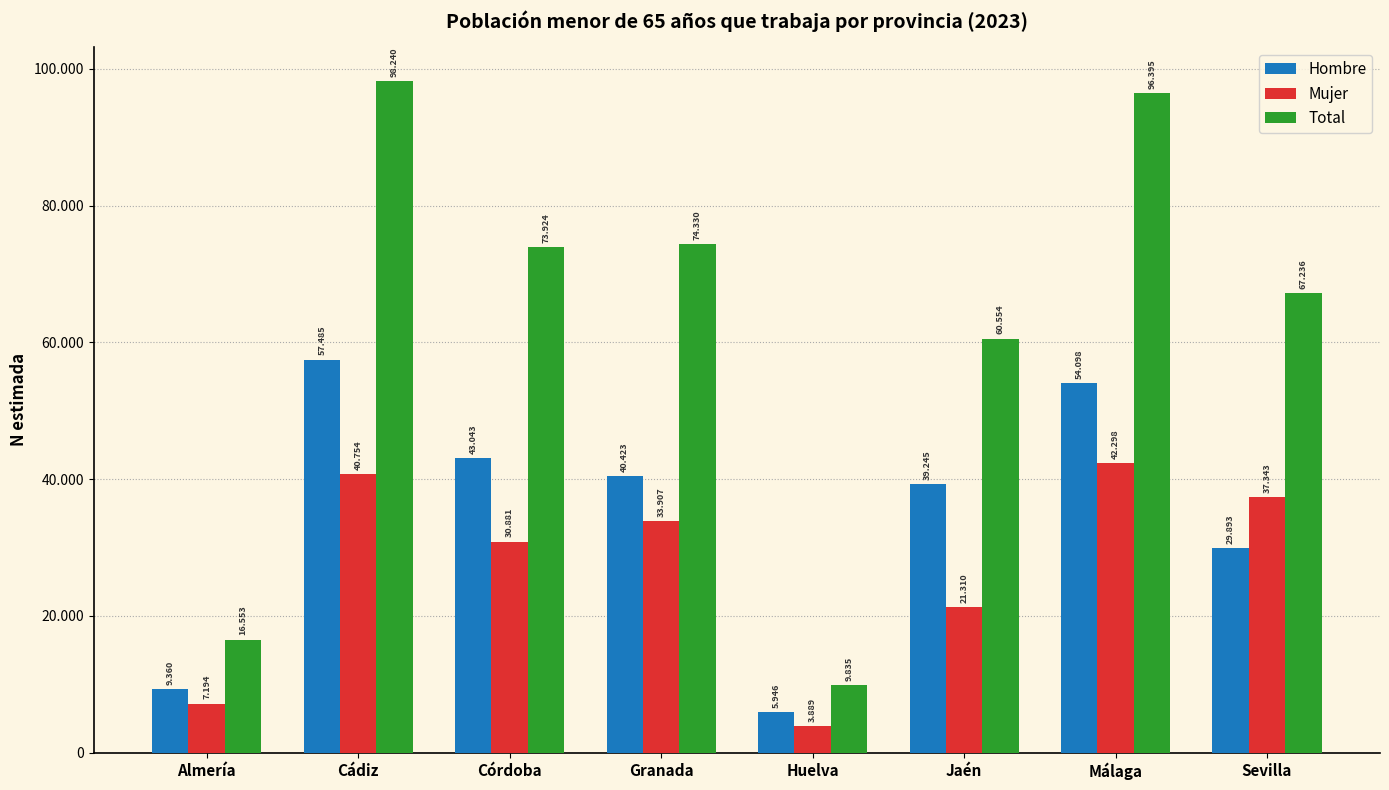

Which has a higher value, Huelva or Sevilla?

Sevilla